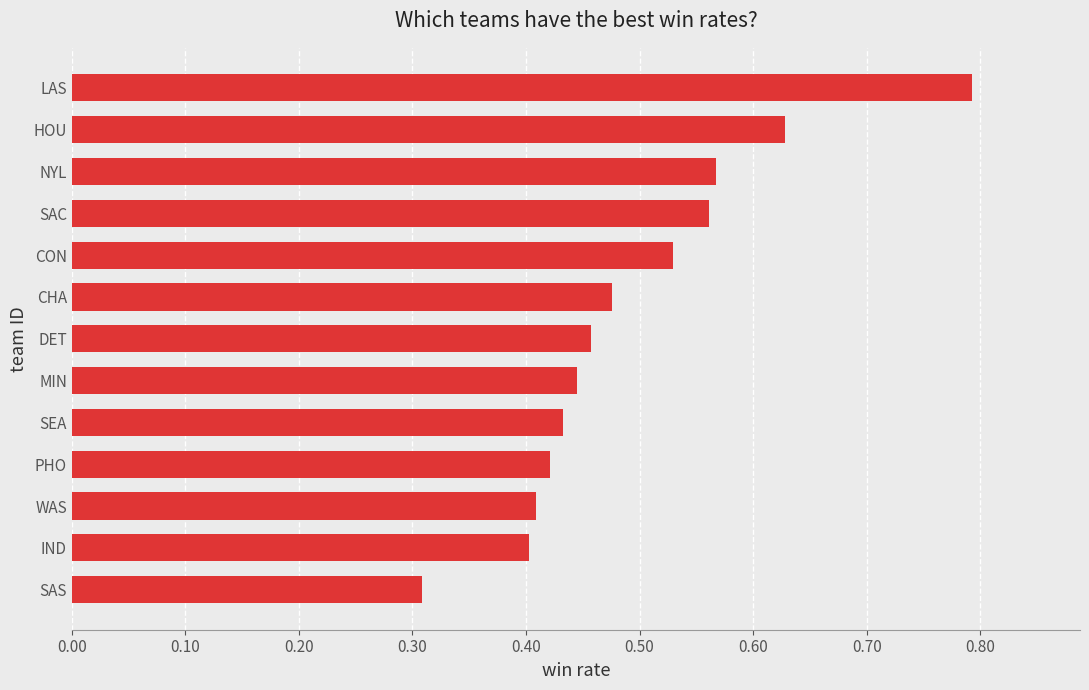

The chart shows a value of 0.3 at DET. True or false?

False